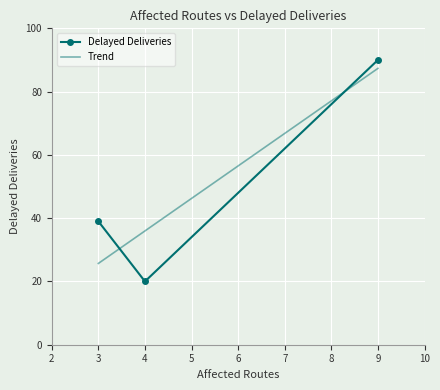

What is the spread (max minus min) of values at 3?

13.3